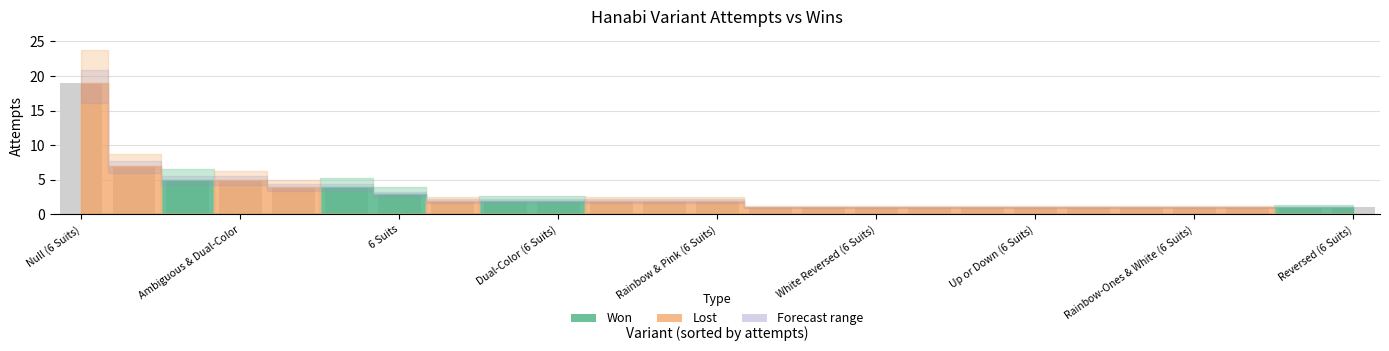

Reading right to left, transcribe all the data shown in this chart.

1	1	1	1	1	1	1	1	1	1	1	1	2	2	2	2	2	2	3	4	4	5	5	7	19